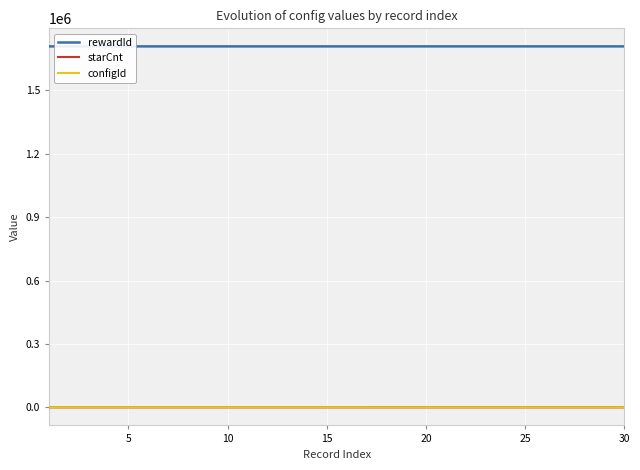

Which series has the largest total across all categories?

rewardId